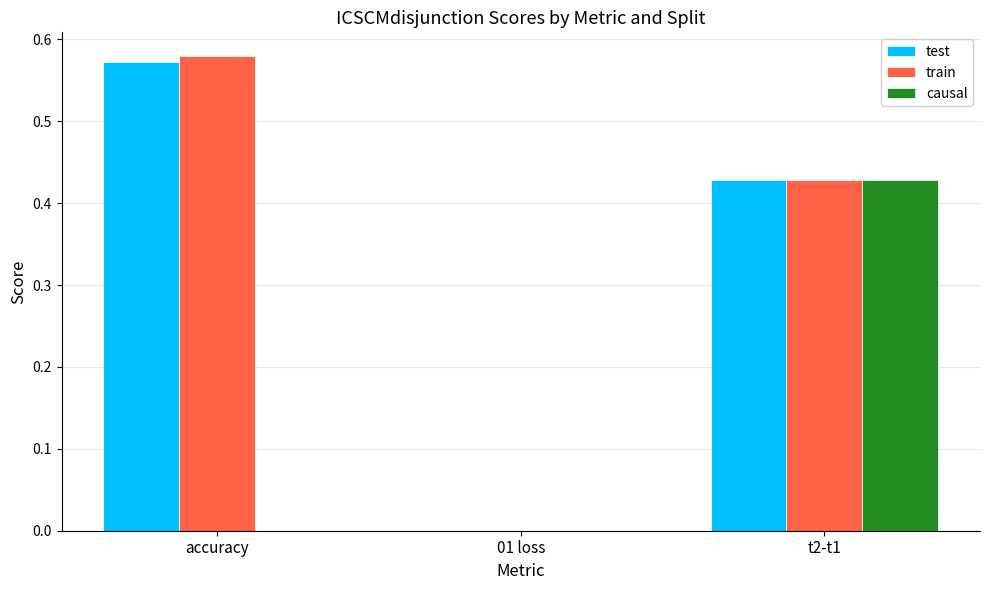

True or false: causal has a value of 0.3 at 01 loss.

False